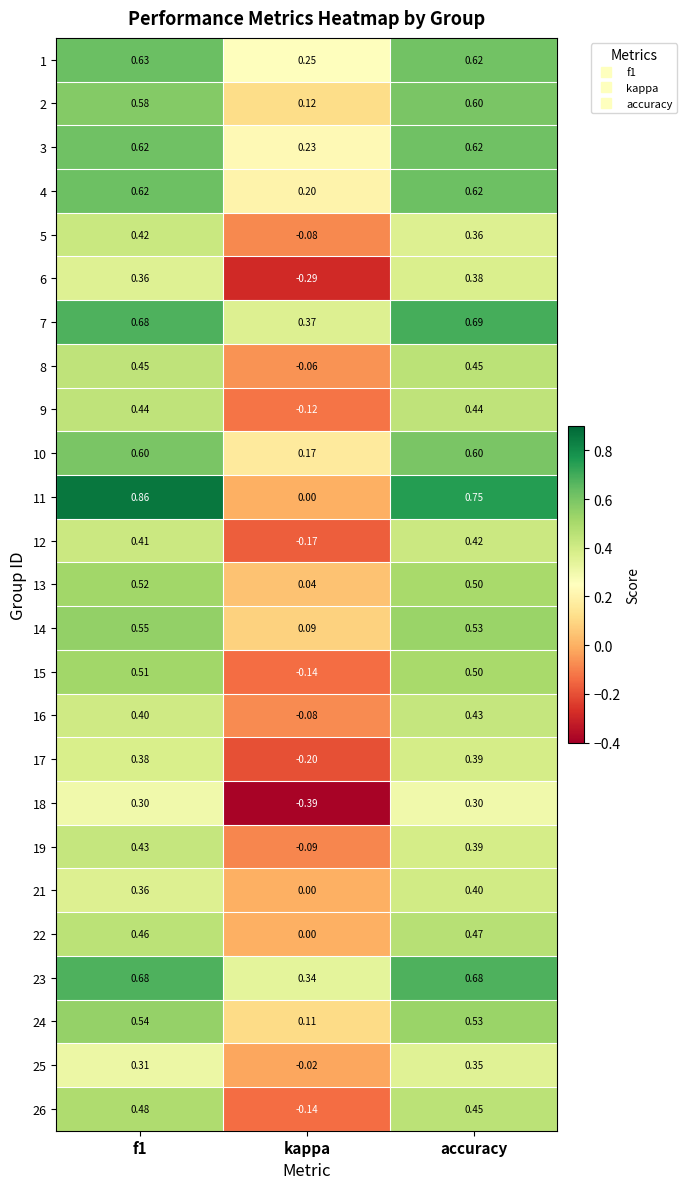

At which category is the sum across all series the highest?

f1